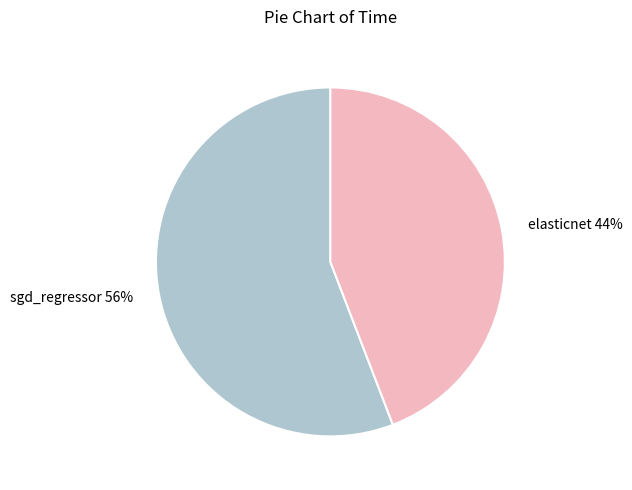

To the nearest percent, what is the combined percentage of elasticnet and sgd_regressor?

100%